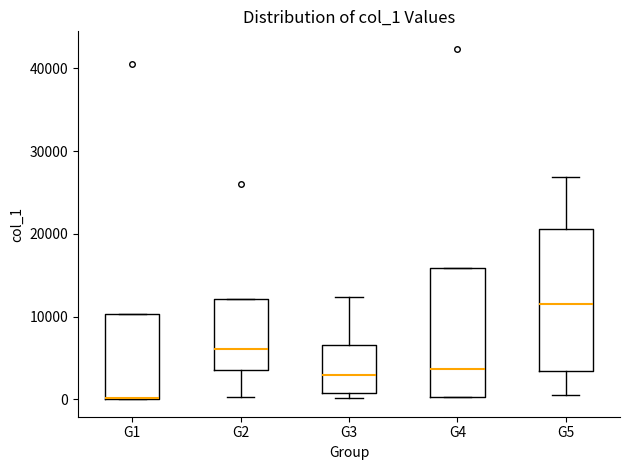

Reading left to right, transcribe this box plot: for each box, give where its median line is, the range the box spans, and where its two whiskers end, as read against the y-axis. The values are not printed on the chart, so give them approximately, as read against the axis.

G1: median 0 (drawn on the box's lower edge), box 0 to 10000, whiskers 0 to 10000
G2: median 6000, box 4000 to 12000, whiskers 0 to 12000
G3: median 3000, box 1000 to 7000, whiskers 0 to 12000
G4: median 4000, box 0 to 16000, whiskers 0 to 16000
G5: median 11000, box 3000 to 21000, whiskers 0 to 27000